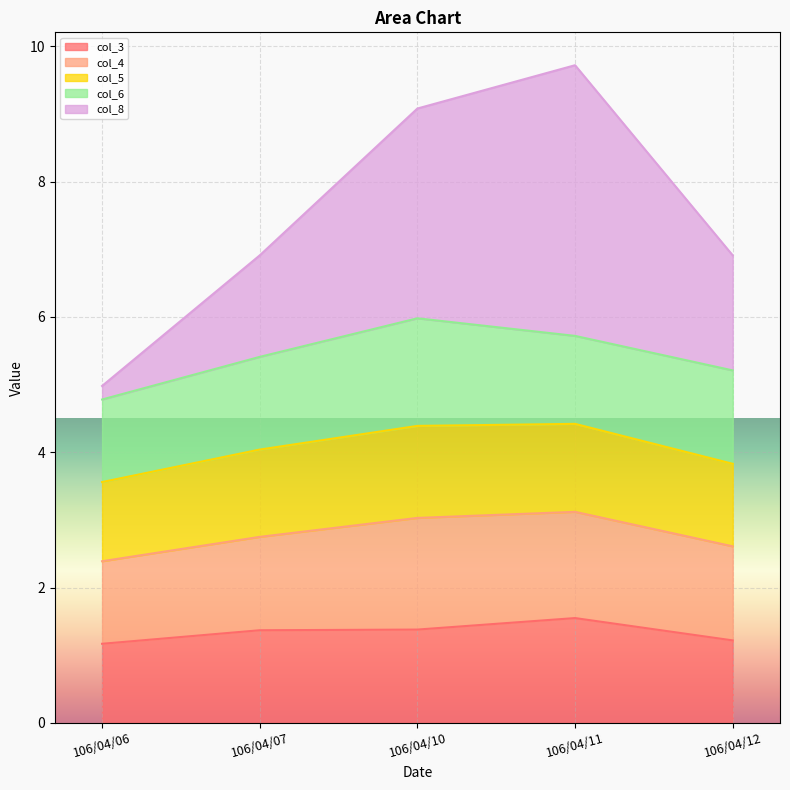

What is the total value across all series at 106/04/12?

6.9